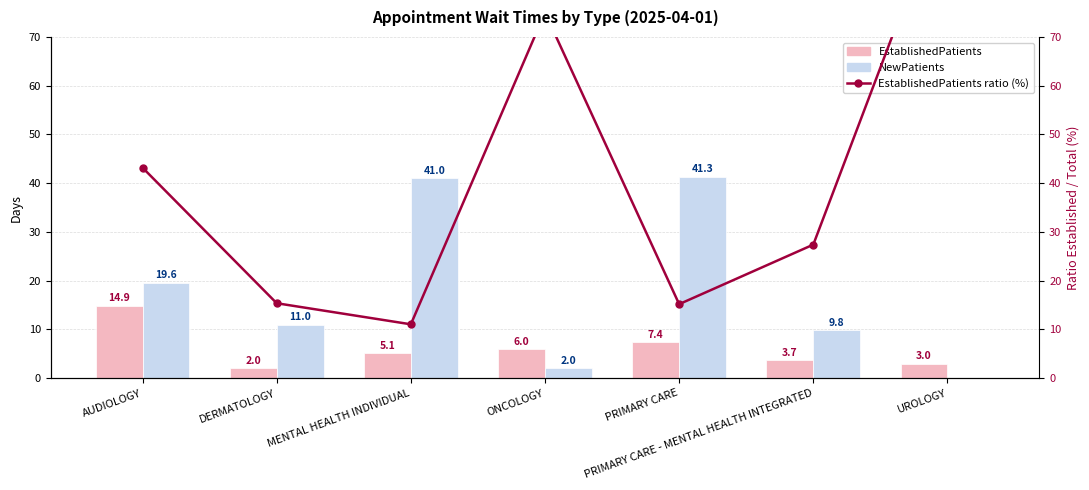

Which category has the lowest value in the EstablishedPatients series?

DERMATOLOGY